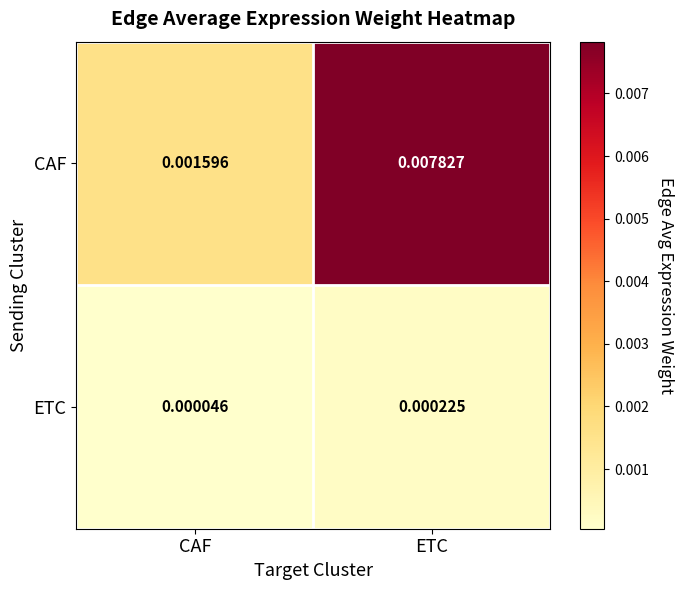

At which label is CAF closest to 0?

CAF